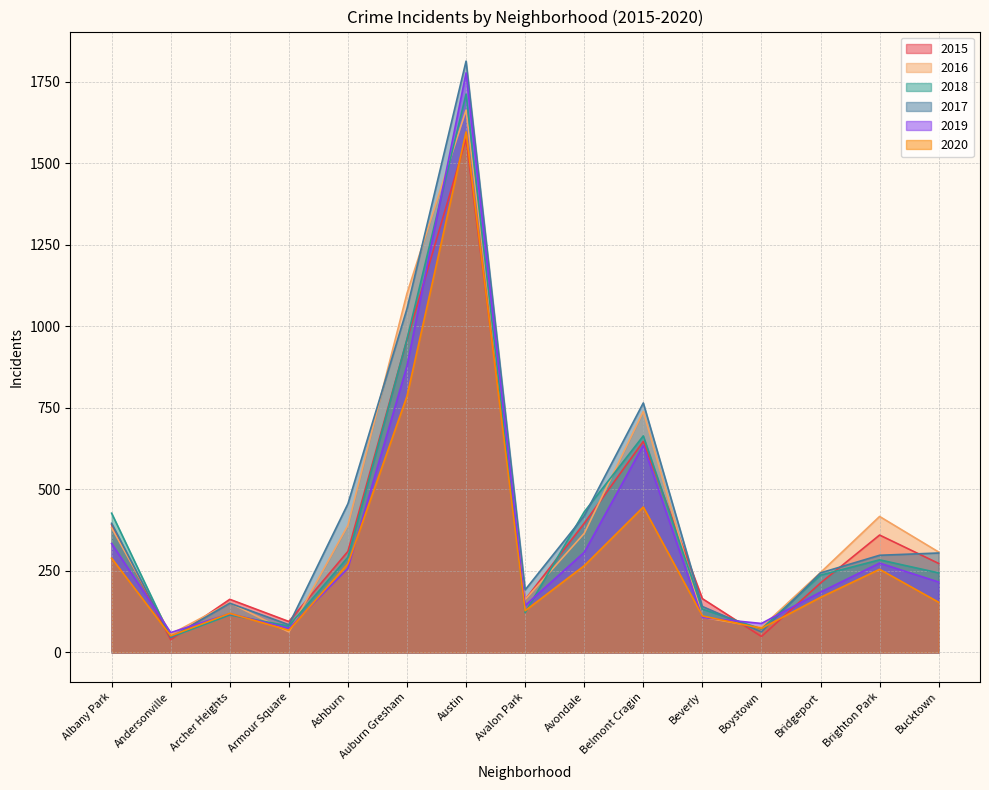

Reading left to right, transcribe all the data shown in this chart.

2015: 392	39	163	95	310	959	1574	162	396	647	165	49	213	360	273
2016: 382	56	152	63	390	1101	1663	162	365	739	108	77	245	417	308
2018: 427	47	115	81	292	961	1712	122	431	664	133	72	237	284	244
2017: 396	46	151	85	456	1054	1813	192	419	765	141	63	244	298	305
2019: 334	61	119	74	258	879	1777	144	307	635	107	89	185	274	216
2020: 289	51	120	68	272	786	1596	128	266	446	112	74	169	255	154